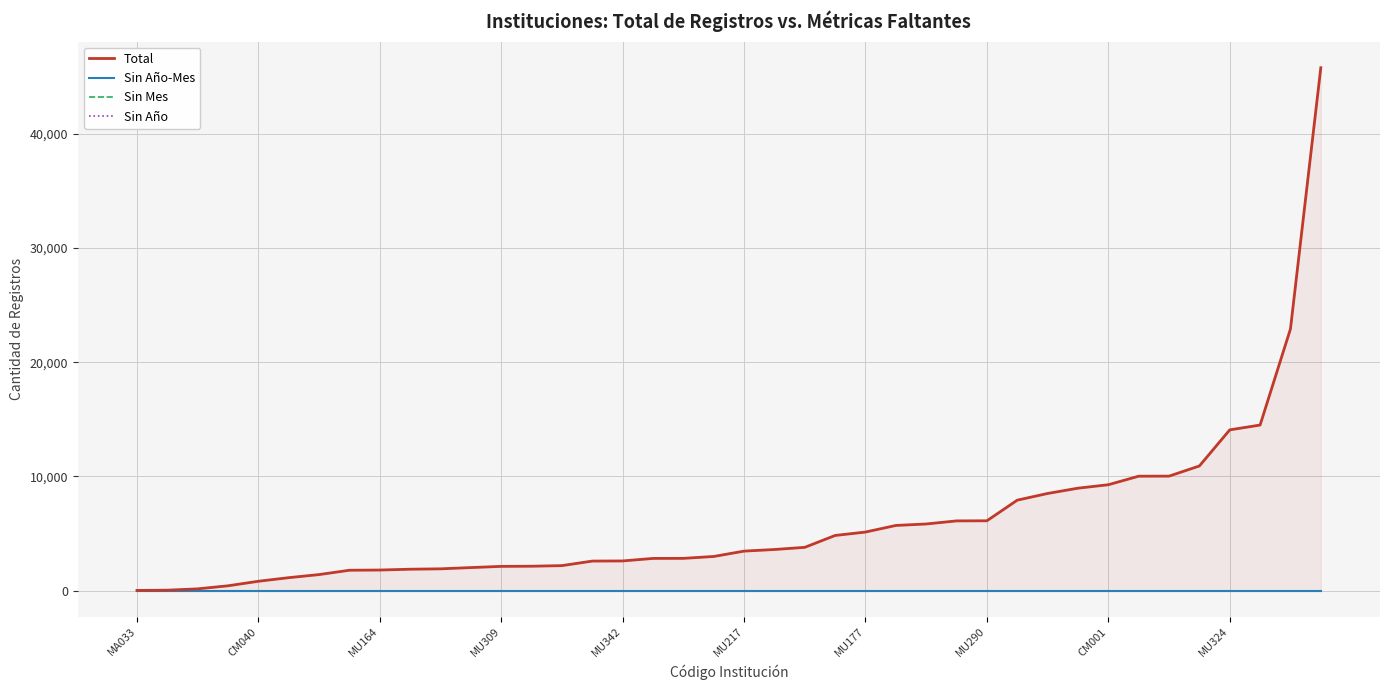

Which series has the largest total across all categories?

Total